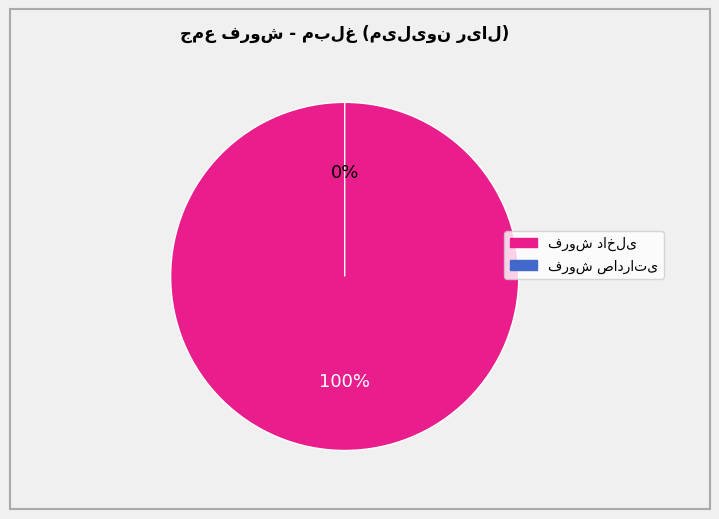

To the nearest percent, what is the average slice percentage?

50%